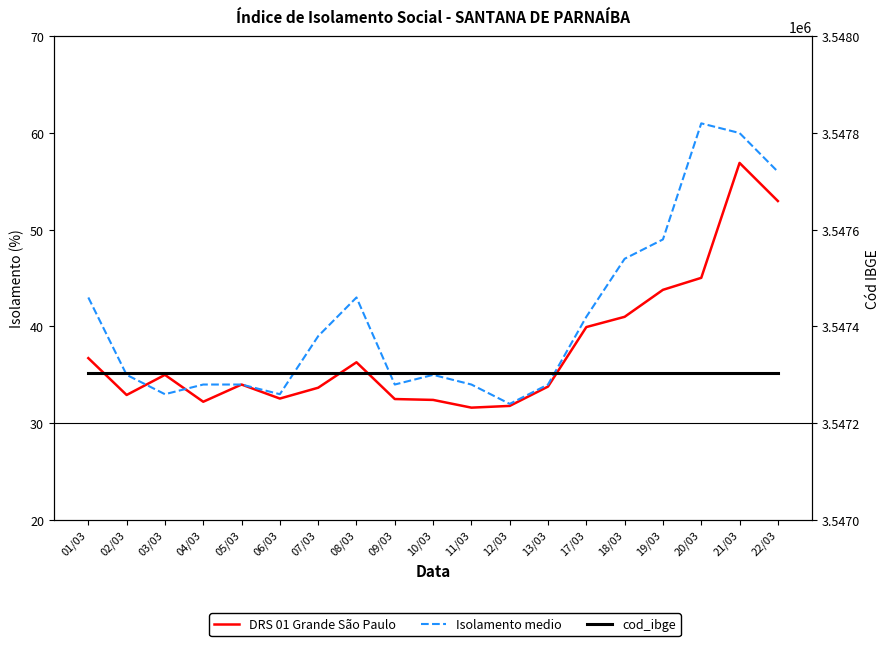

True or false: DRS 01 Grande São Paulo has a value of 31.6 at 11/03.

True